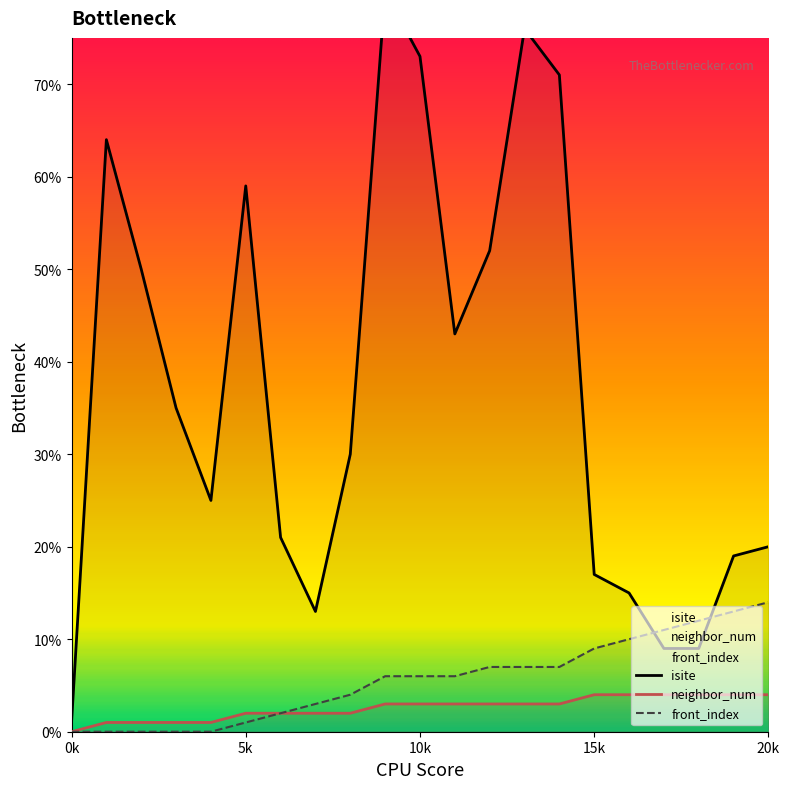

What is the spread (max minus min) of values at 9?

77